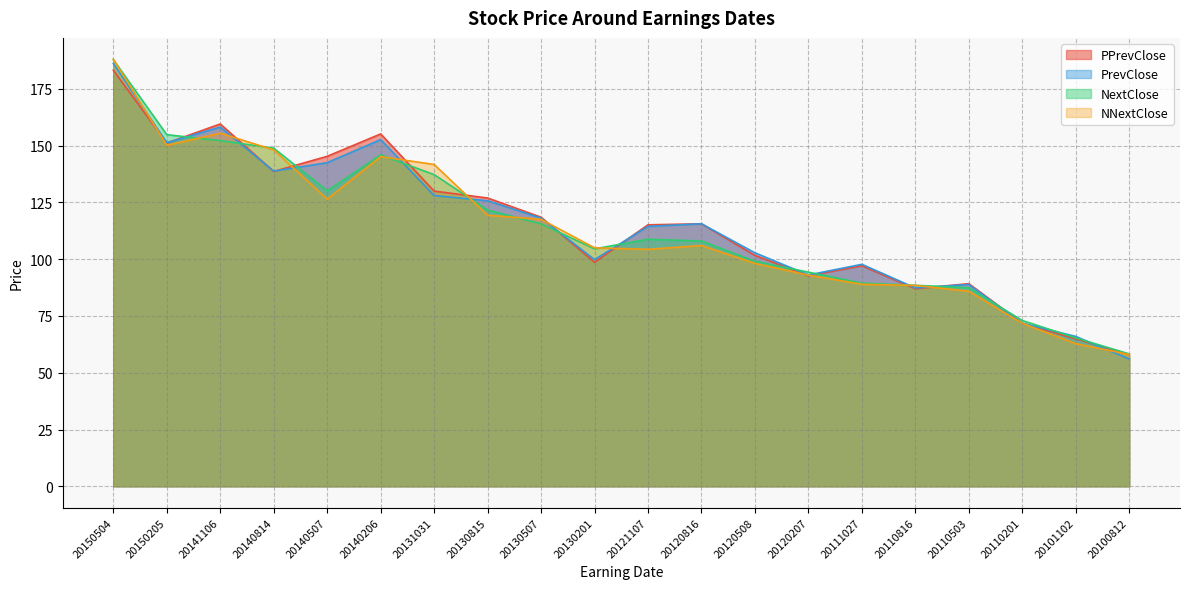

Which has a higher value, 20111027 or 20140814?

20140814